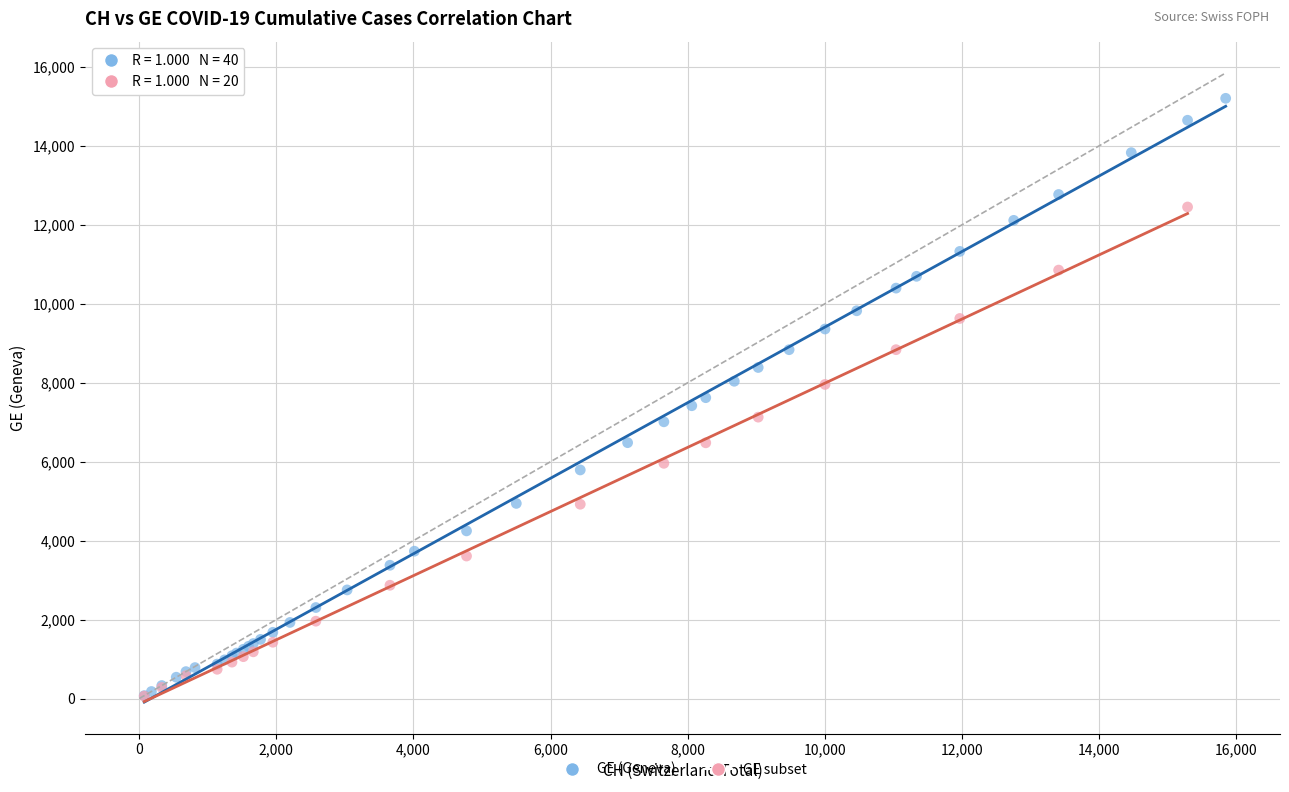

Which series reaches the maximum Y coordinate?

GE (Geneva)